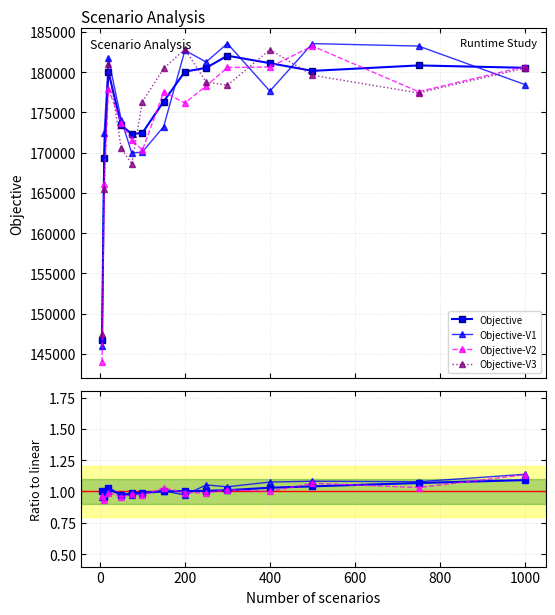

Count the number of values greater than 180074.

7